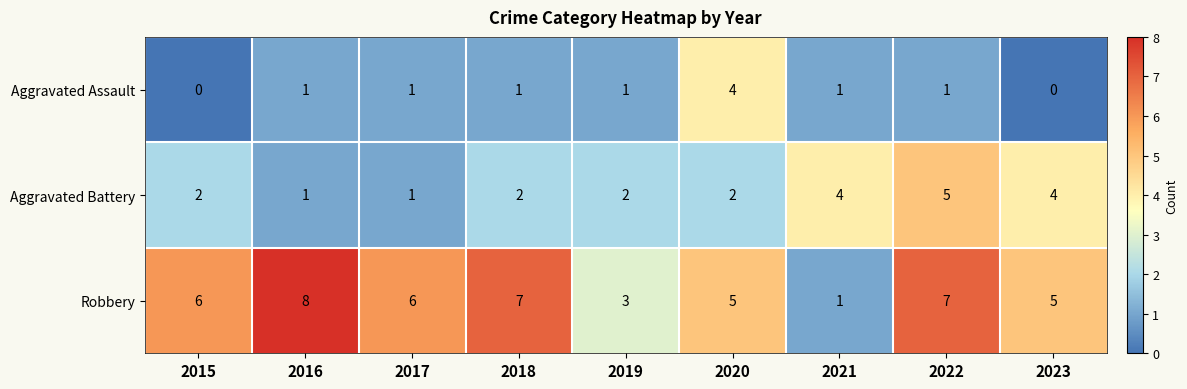

Which series has the largest total across all categories?

Robbery